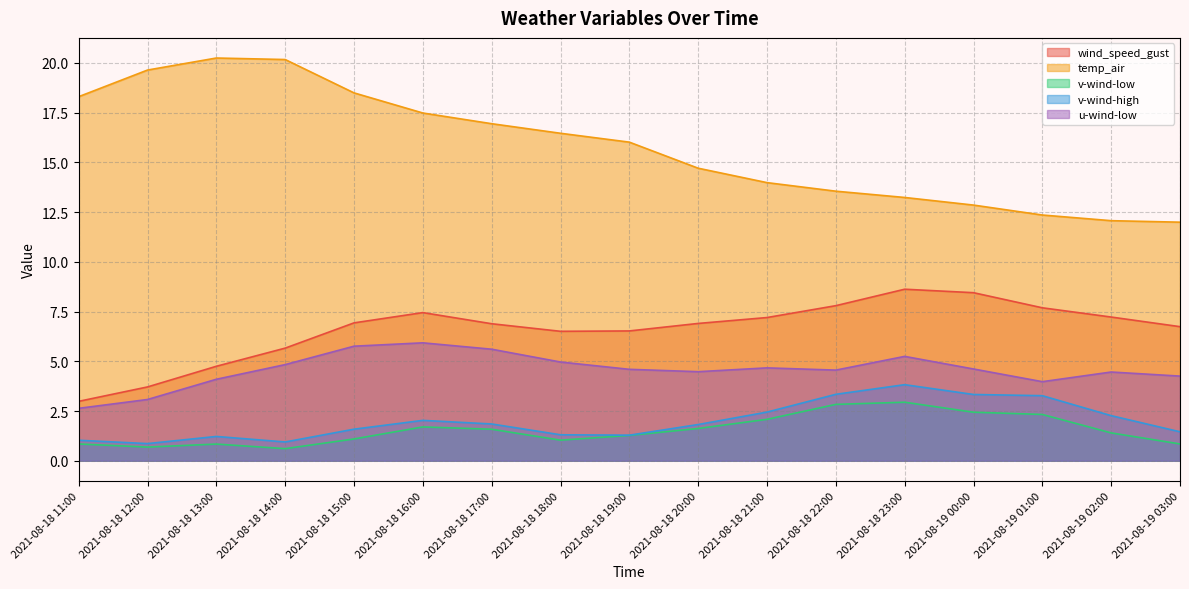

True or false: temp_air and v-wind-high intersect in this chart.

False